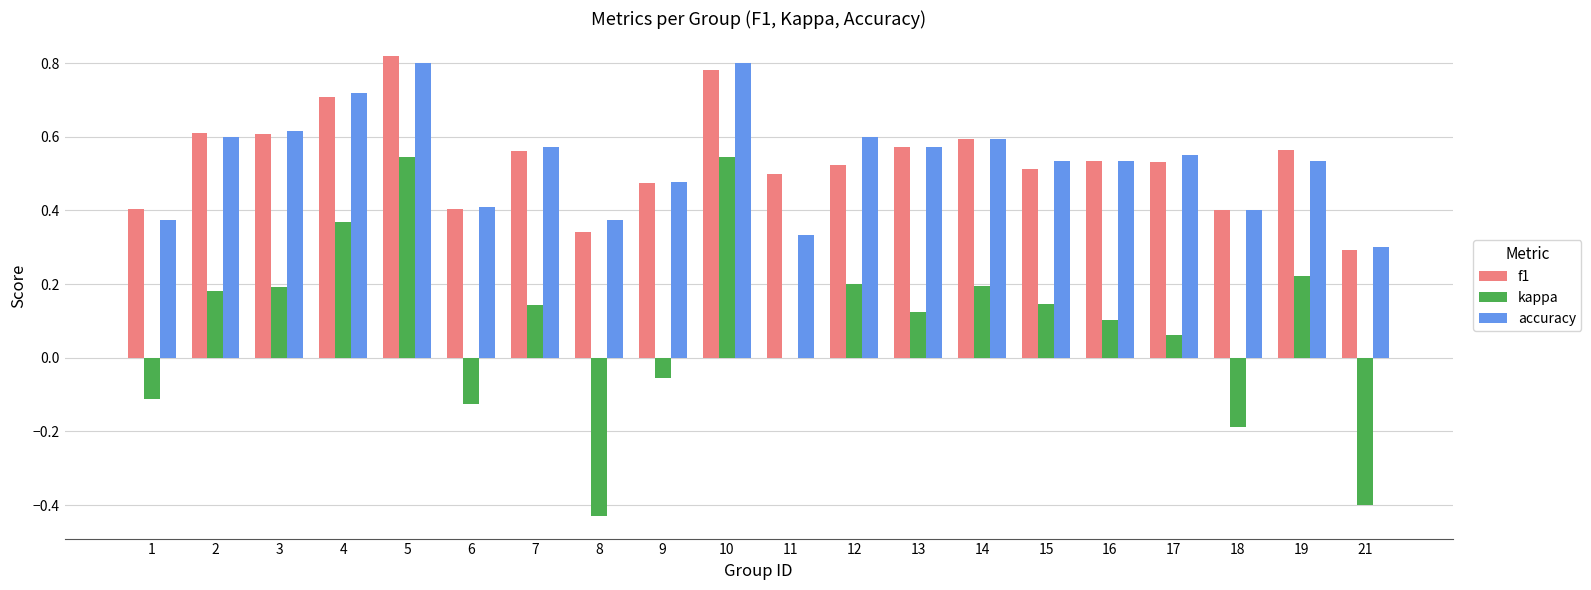

What is the total value across all series at 16?

1.2